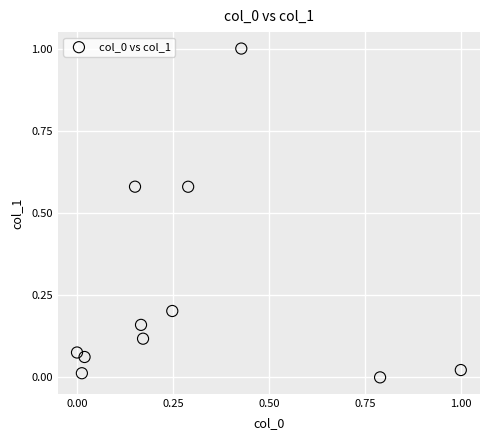

What is the average X value?

0.3